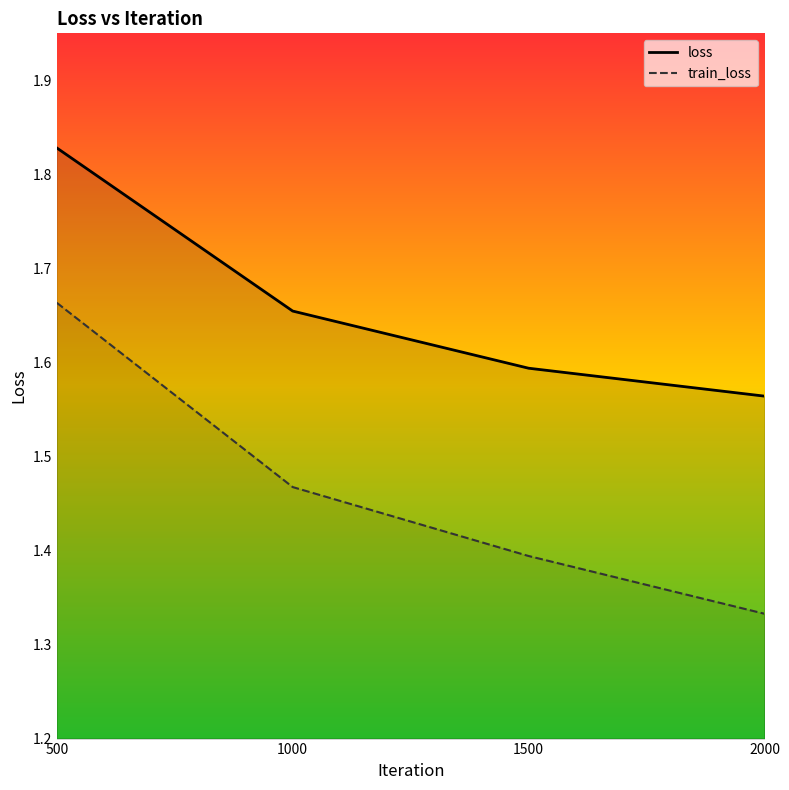

True or false: loss and train_loss cross at least once.

False